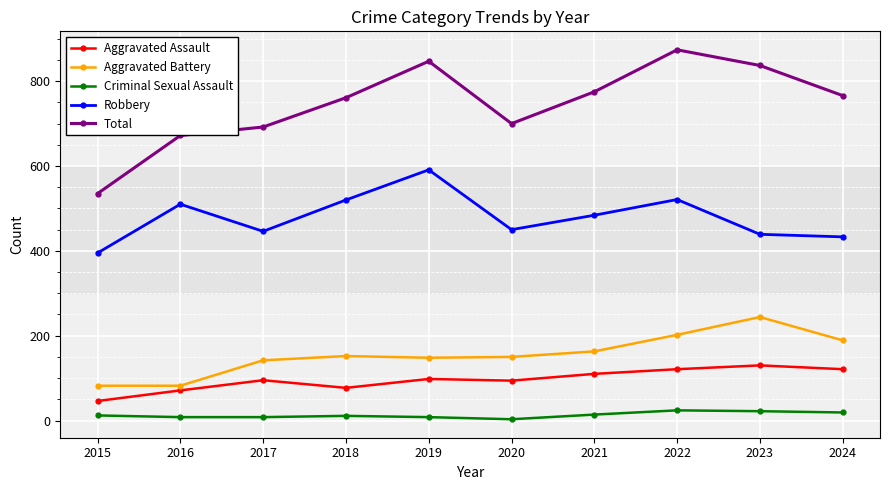

True or false: Total and Robbery intersect in this chart.

False